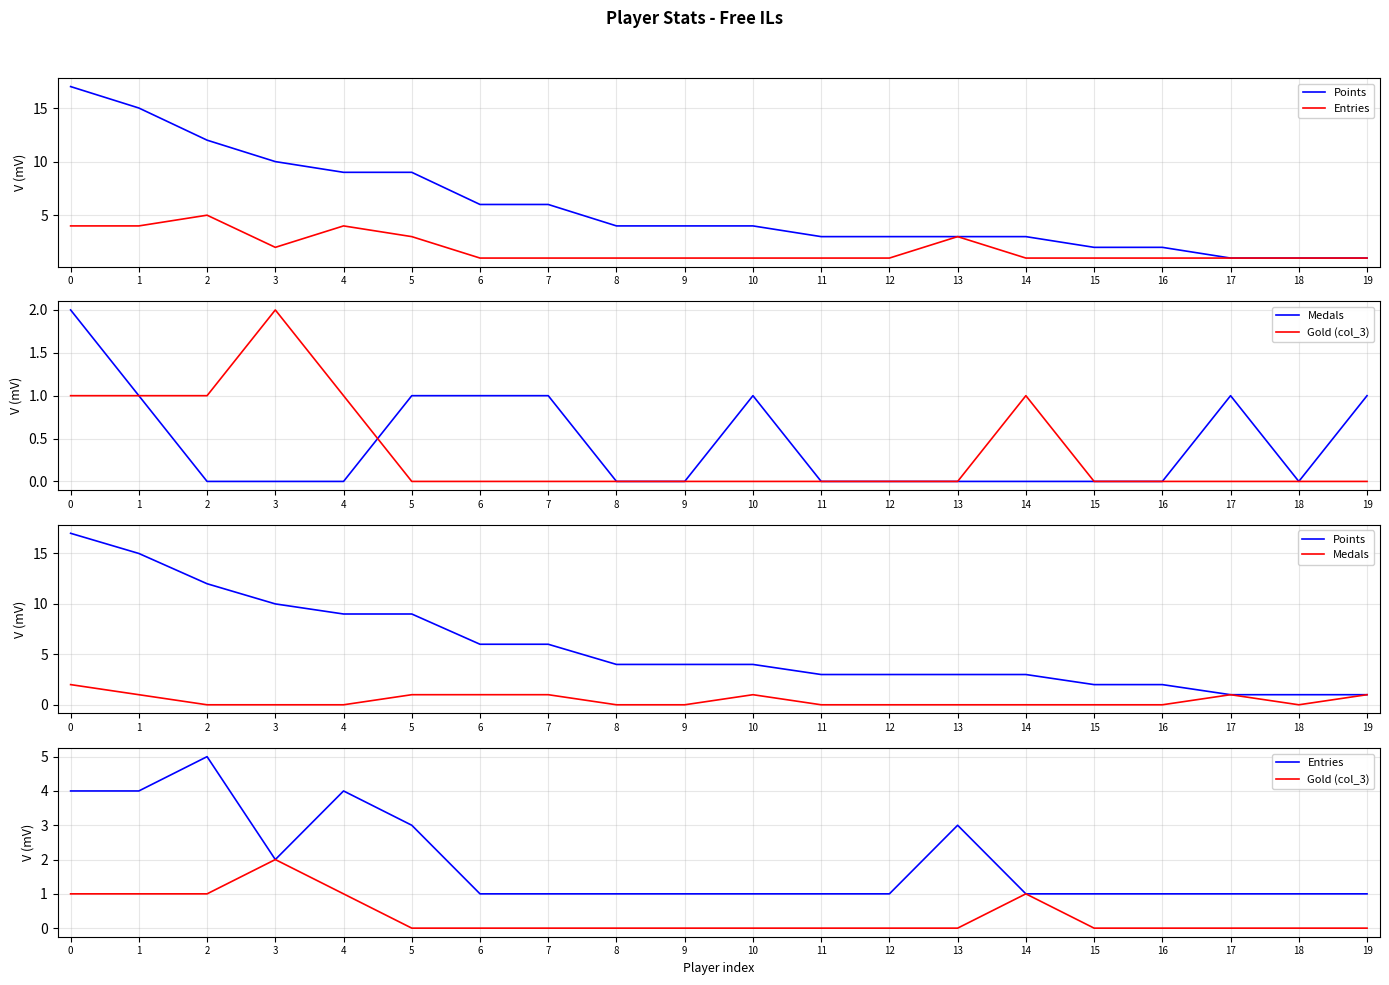

Count the Entries values in the range 1 to 3.

16